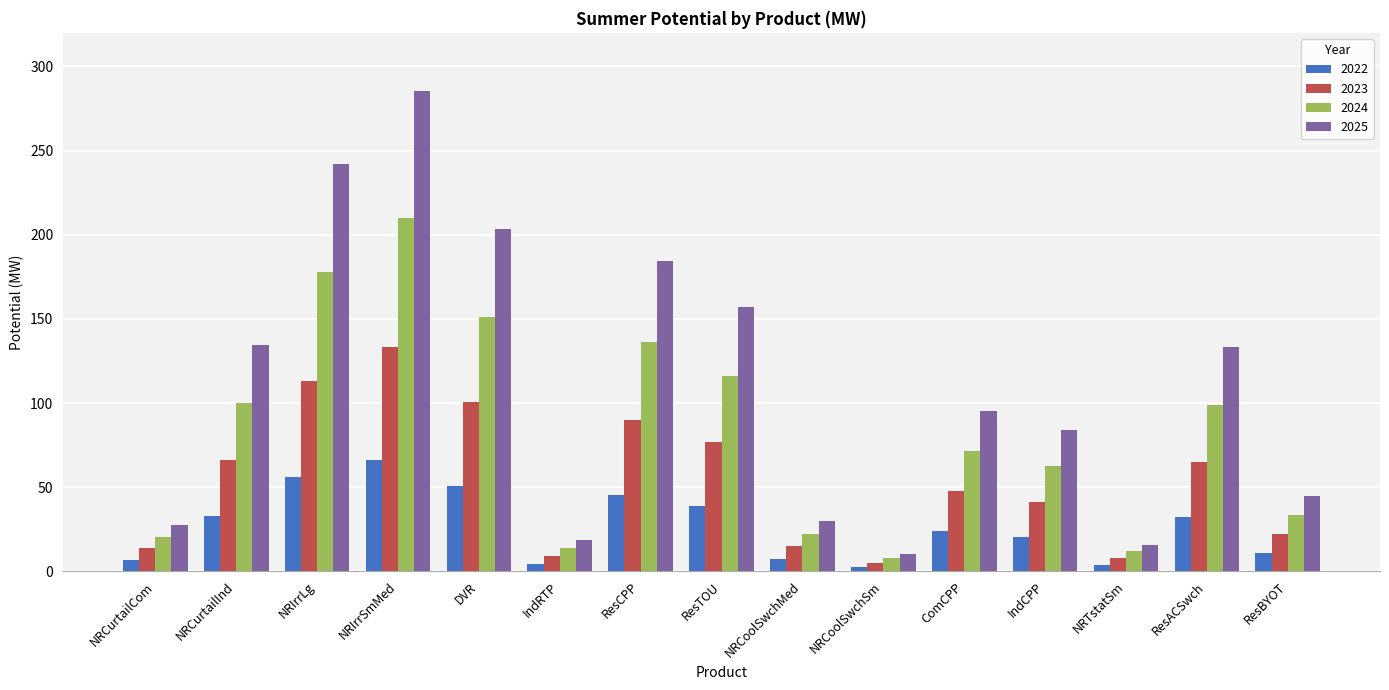

Rank the series at ResTOU from lowest to highest value.

2022, 2023, 2024, 2025